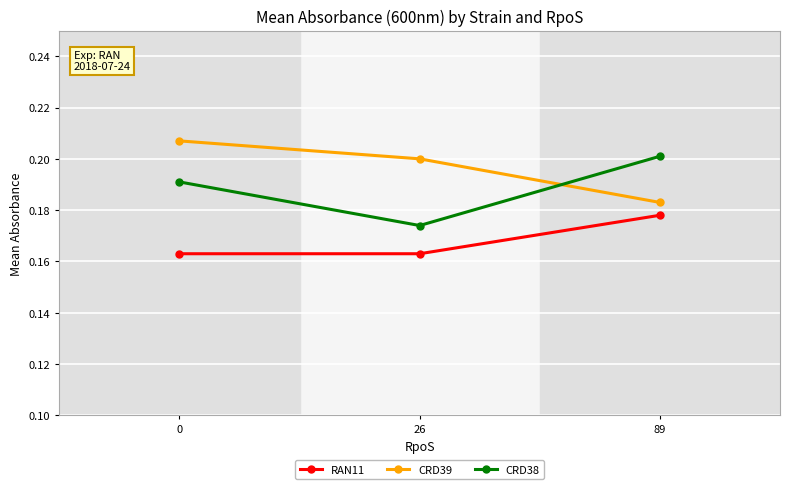

The CRD39 series shows 0.3 at 26. True or false?

False